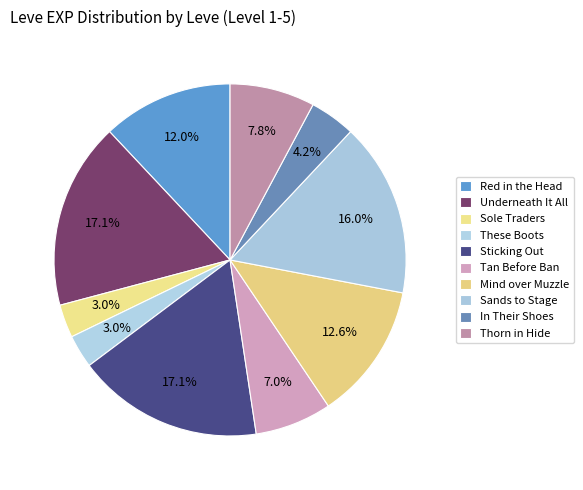

What is the change in value from Tan Before Ban to Mind over Muzzle?

+290